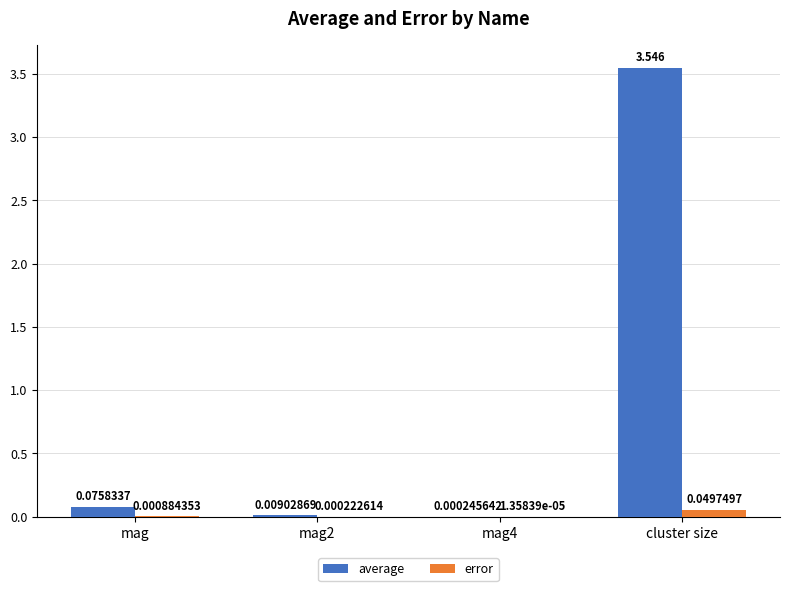

At which label does error reach its peak?

cluster size